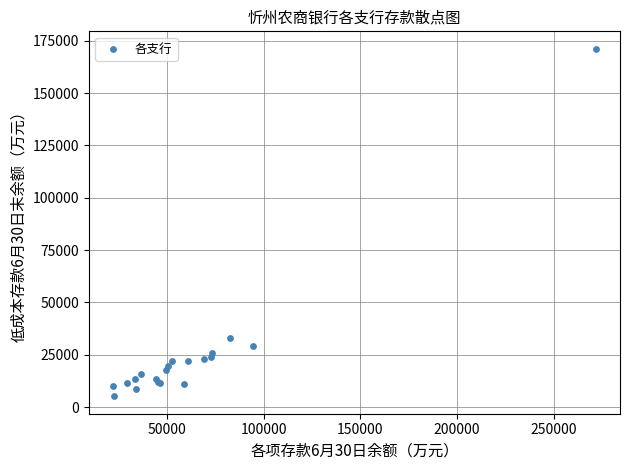

What Y value in the scatter plot is closest to 88171?

33115.1